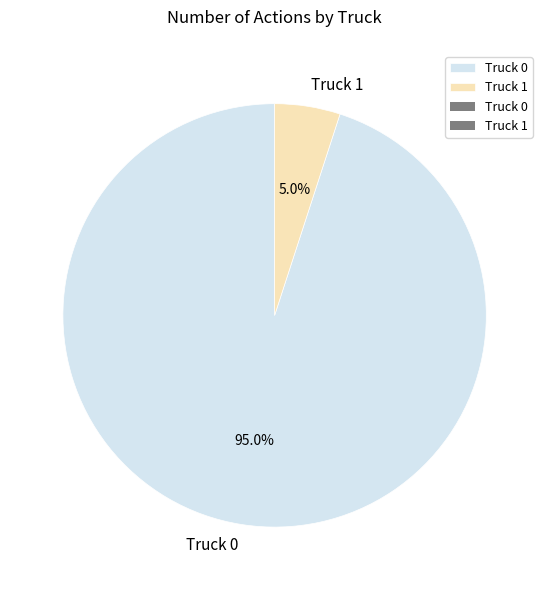

To the nearest percent, what is the combined percentage of Truck 1 and Truck 0?

100%